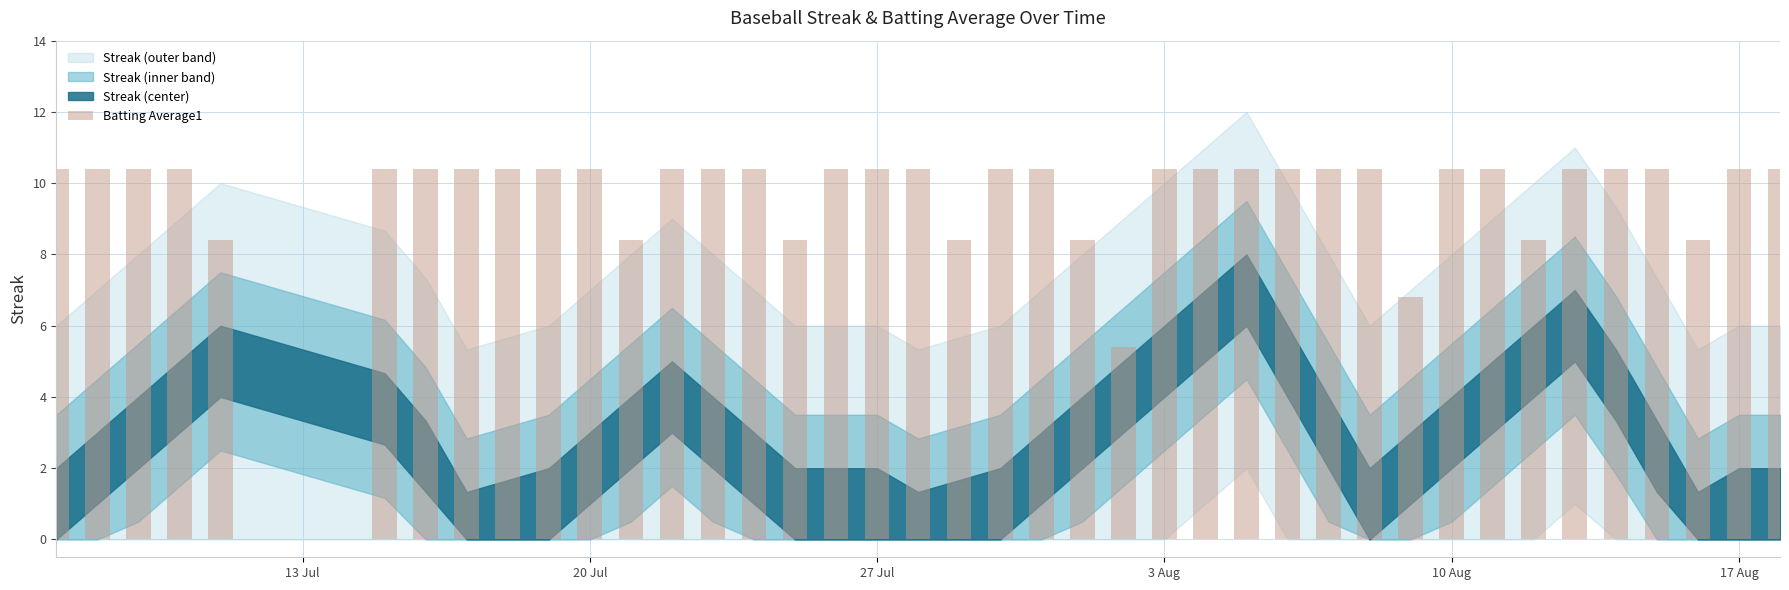

Reading left to right, what are all the values shown in this chart?

10.4	10.4	10.4	10.4	8.4	10.4	10.4	10.4	10.4	10.4	10.4	8.4	10.4	10.4	10.4	8.4	10.4	10.4	10.4	8.4	10.4	10.4	8.4	5.4	10.4	10.4	10.4	10.4	10.4	10.4	6.8	10.4	10.4	8.4	10.4	10.4	10.4	8.4	10.4	10.4